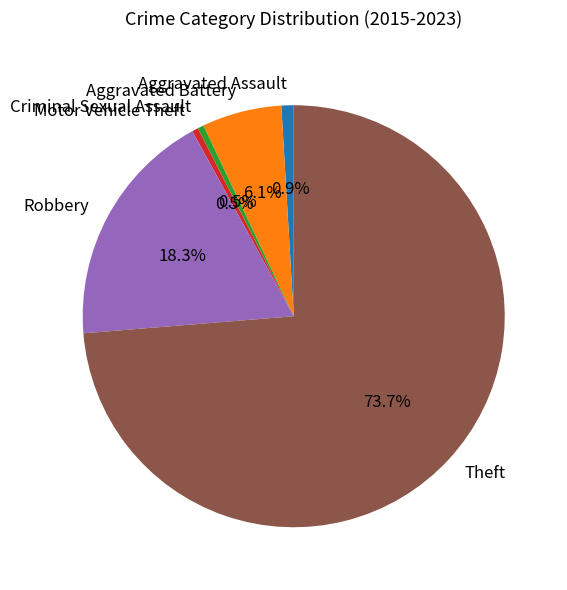

How many slices are in this pie chart?

6